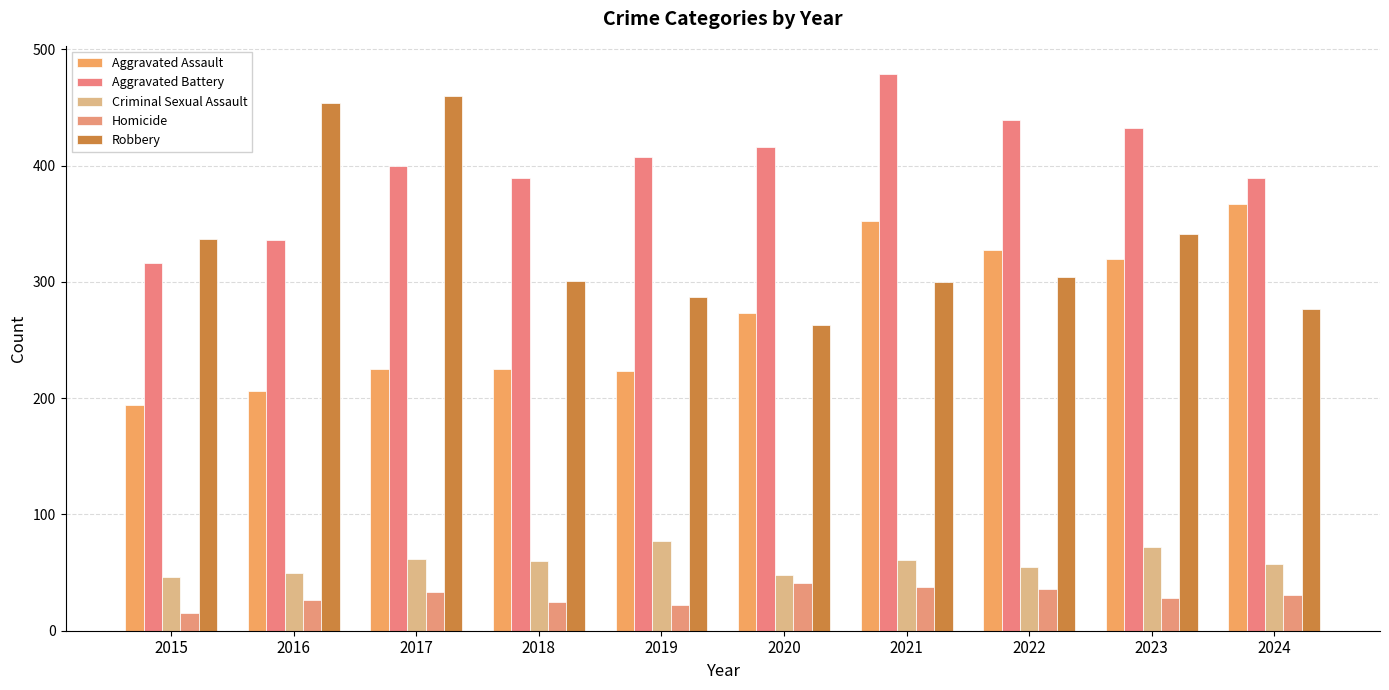

What is the sum of all Homicide values?

295